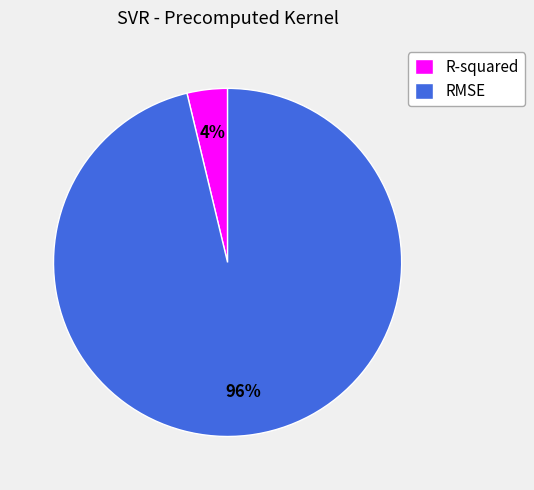

How many segments does this pie chart have?

2